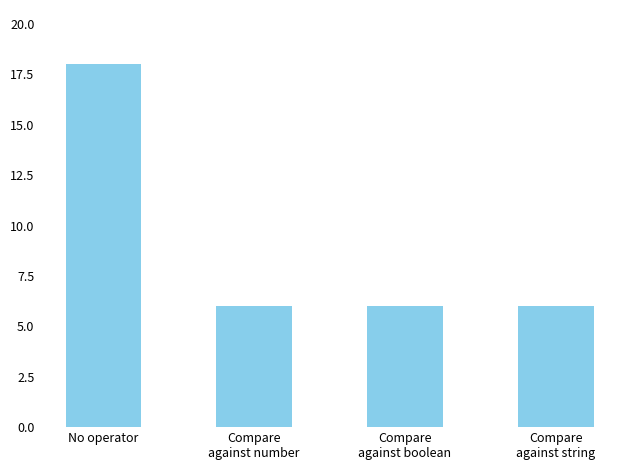

Which label corresponds to the largest value in the chart?

No operator